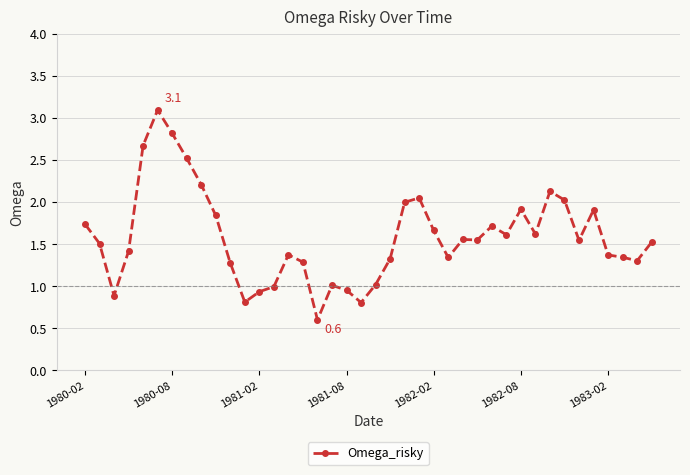

What is the value of the 5th point from the left?

2.7